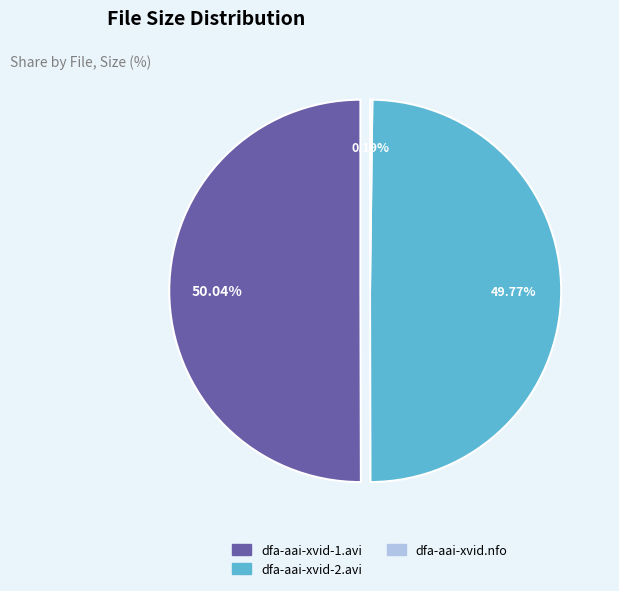

Combined, what portion of the pie is dfa-aai-xvid.nfo and dfa-aai-xvid-2.avi?

50.0%